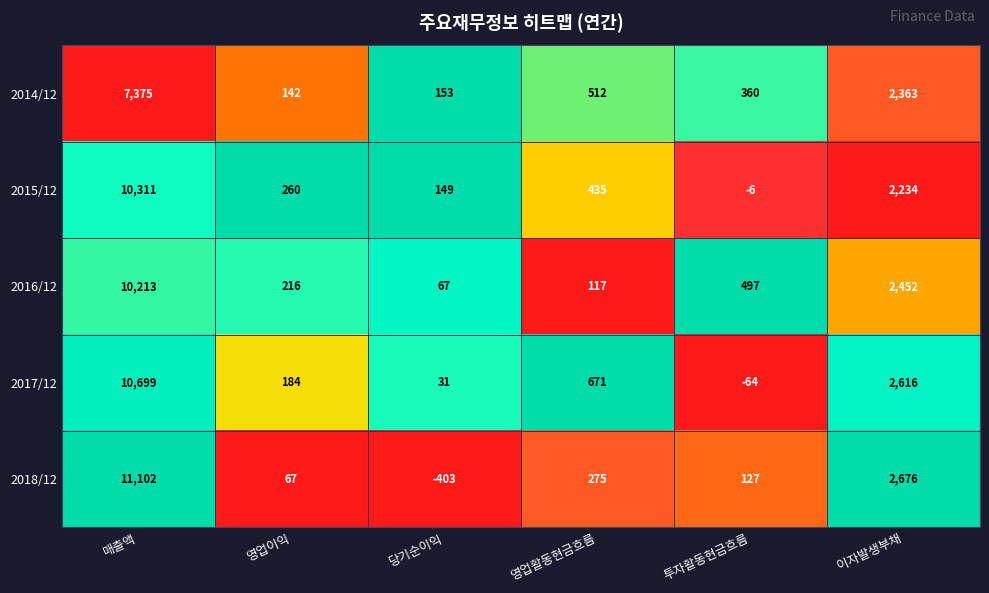

The value of 2015/12 at 투자활동현금흐름 is -6. True or false?

True